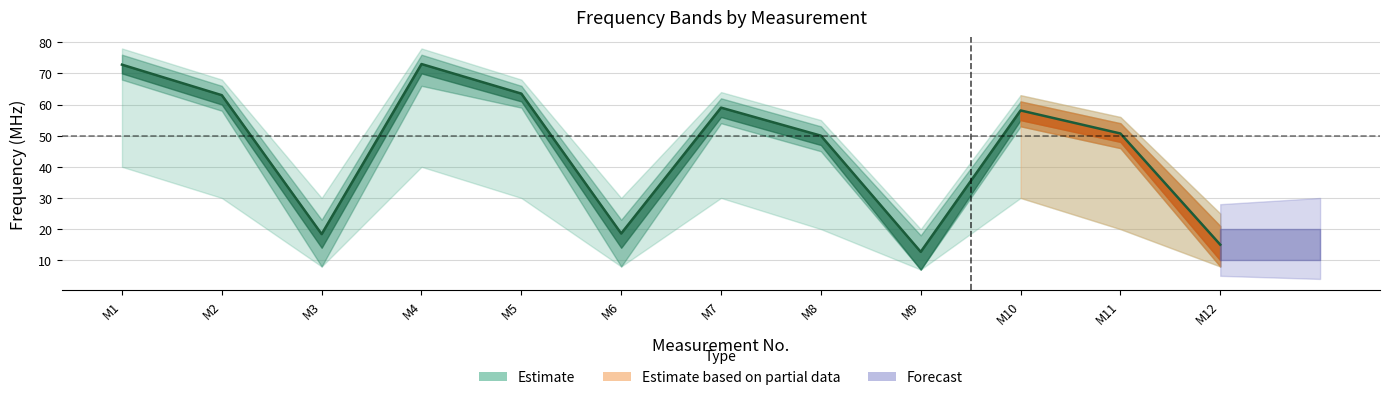

List the labels in order of f_reson value, smallest first.

9, 12, 3, 6, 8, 11, 10, 7, 2, 5, 1, 4